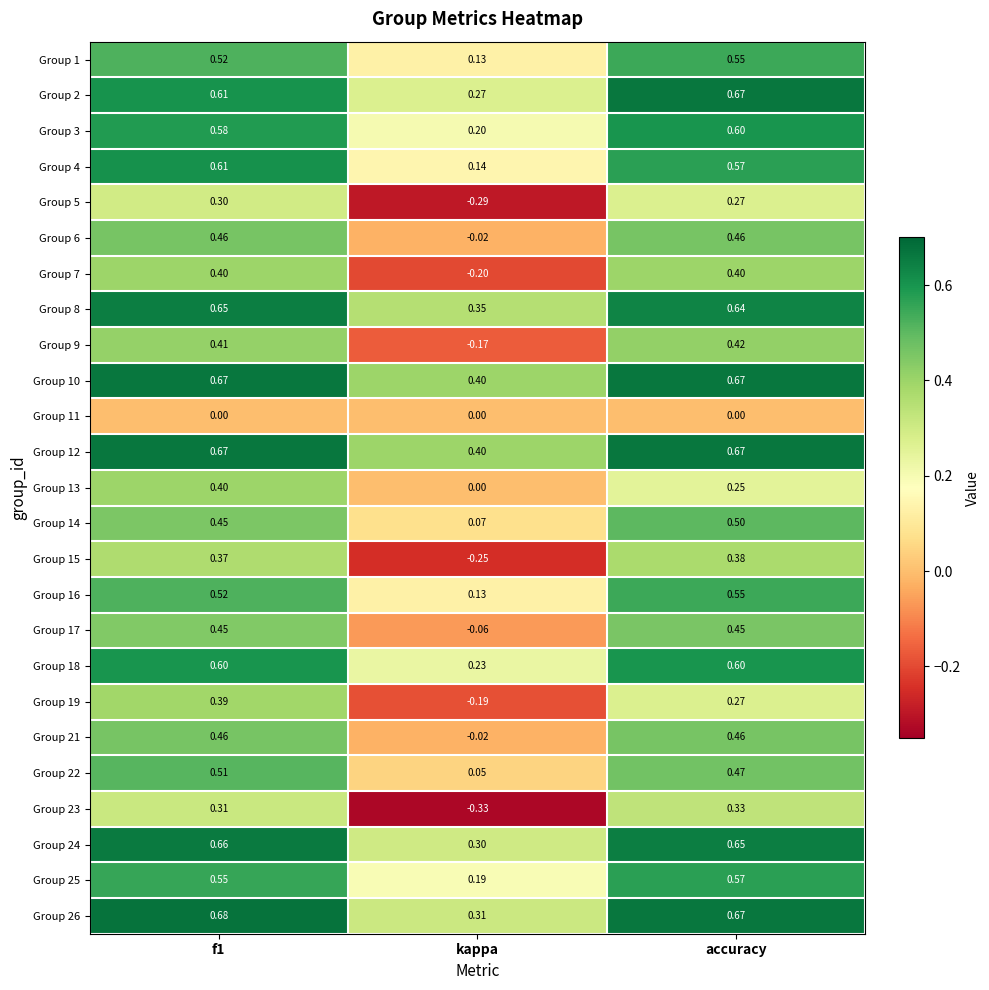

How many distinct data groups are displayed?

25